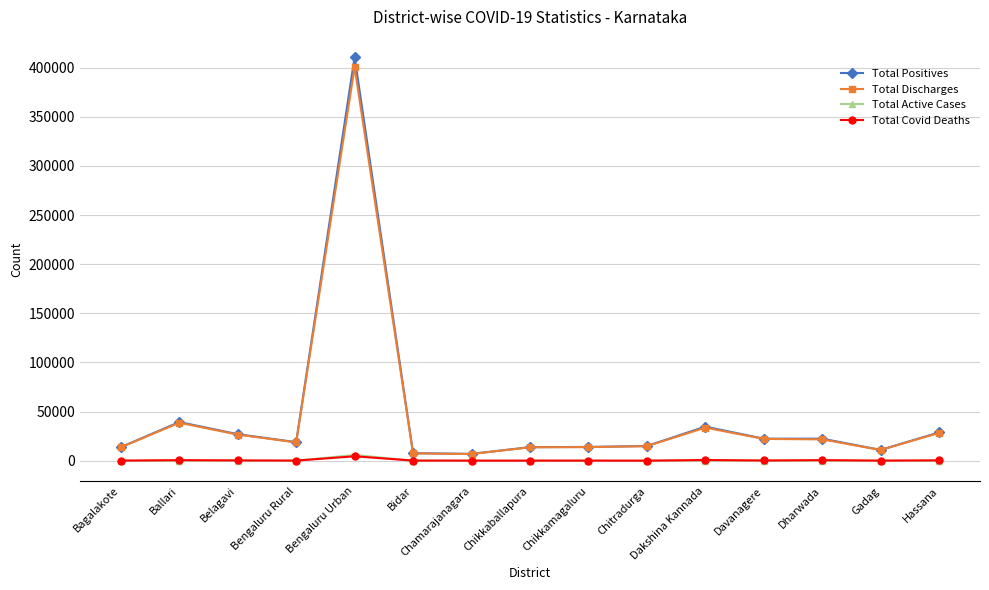

True or false: Total Positives has a value of 14987 at Chitradurga.

True